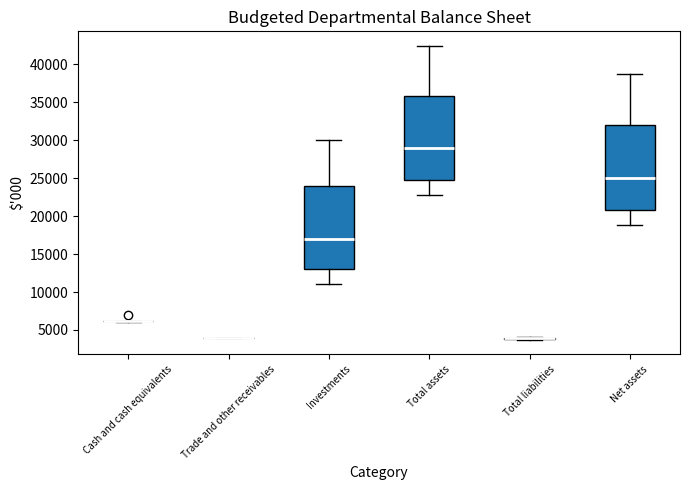

Reading left to right, transcribe this box plot: for each box, give where its median line is, the range the box spans, and where its two whiskers end, as read against the y-axis. The values are not printed on the chart, so give them approximately, as read against the axis.

Cash and cash equivalents: box collapsed to a line at 6000, whiskers 6000 to 6000
Trade and other receivables: box collapsed to a line at 4000, whiskers 4000 to 4000
Investments: median 17000, box 13000 to 24000, whiskers 11000 to 30000
Total assets: median 29000, box 25000 to 36000, whiskers 23000 to 42500
Total liabilities: box collapsed to a line at 4000, whiskers 3500 to 4000
Net assets: median 25000, box 21000 to 32000, whiskers 19000 to 38500